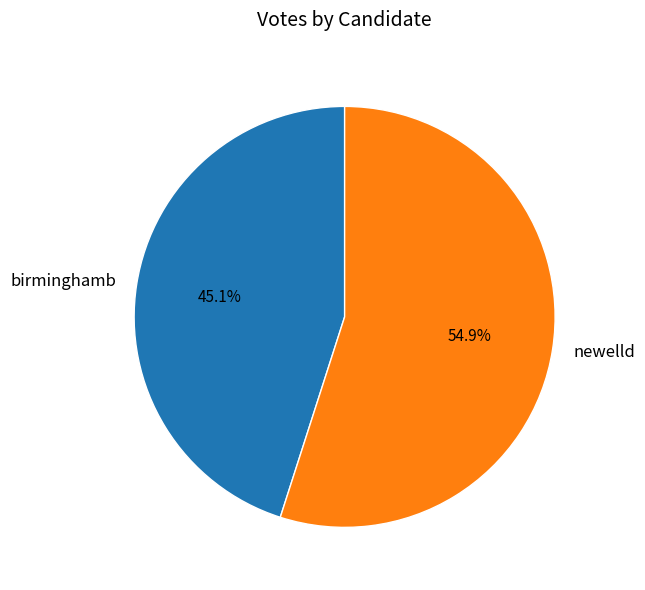

To the nearest percent, what is the difference between the largest and smallest slice percentages?

10%